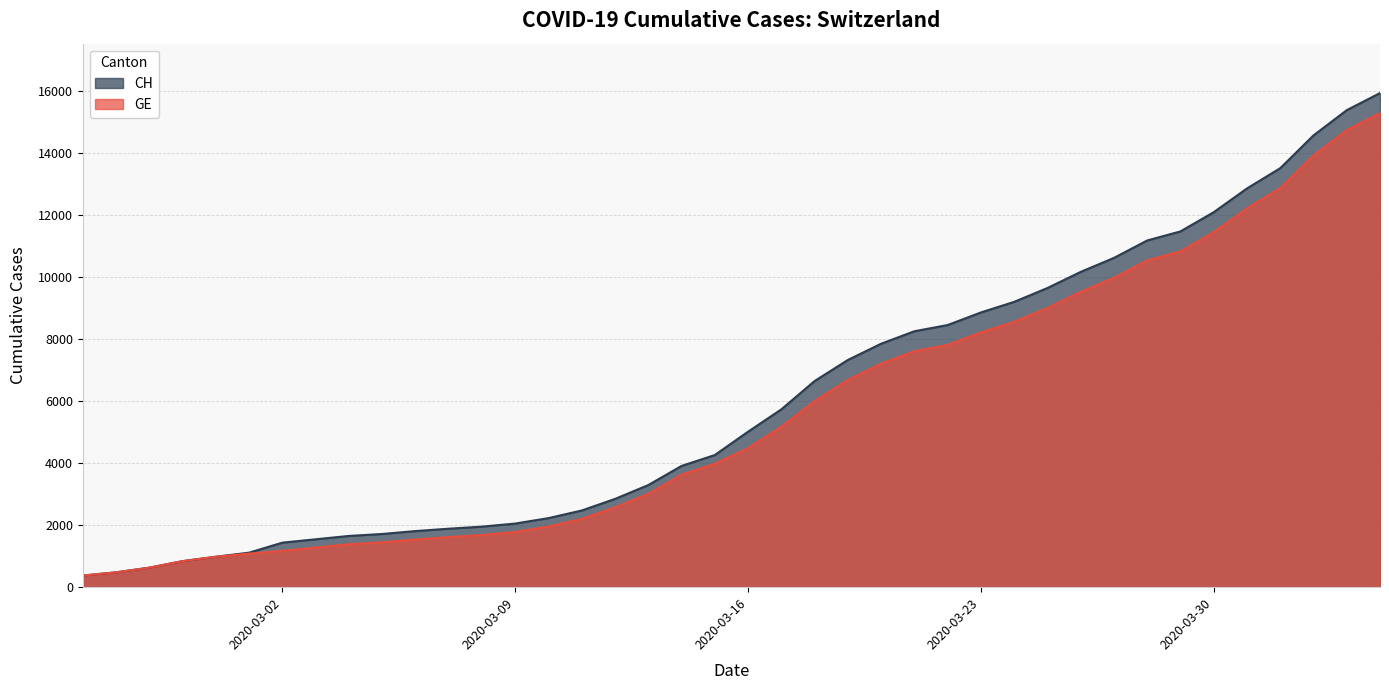

At which category is the sum across all series the highest?

2020-04-04